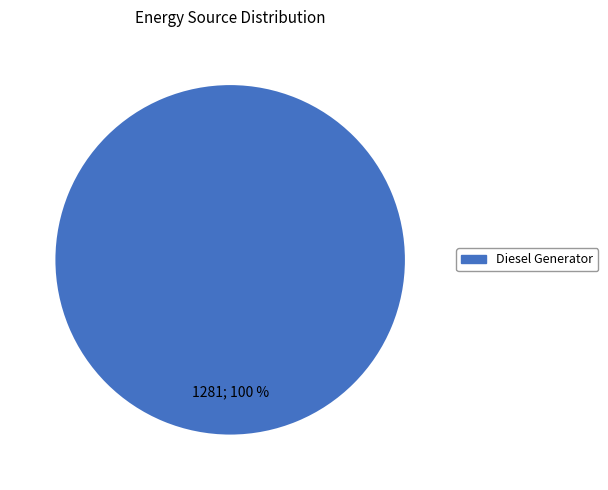

Rank the categories by value from highest to lowest.

Diesel Generator